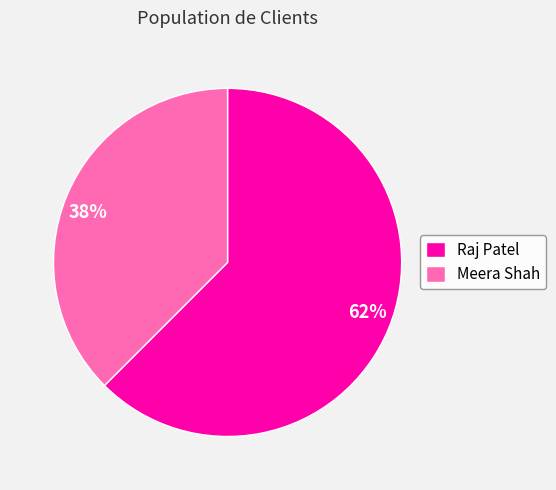

Which has a higher value, Meera Shah or Raj Patel?

Raj Patel